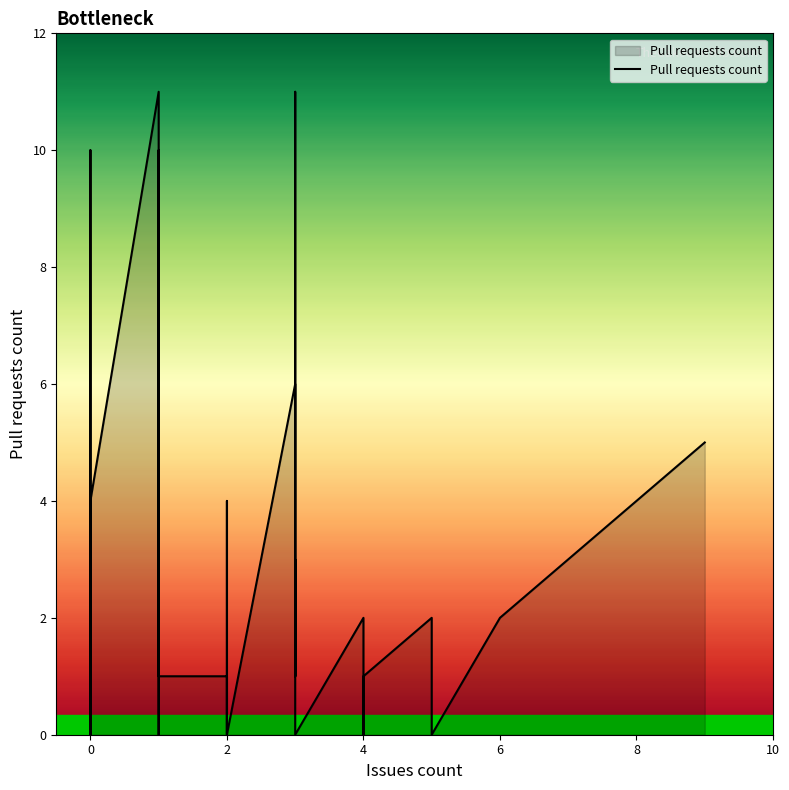

Does the chart have visible grid lines?

No